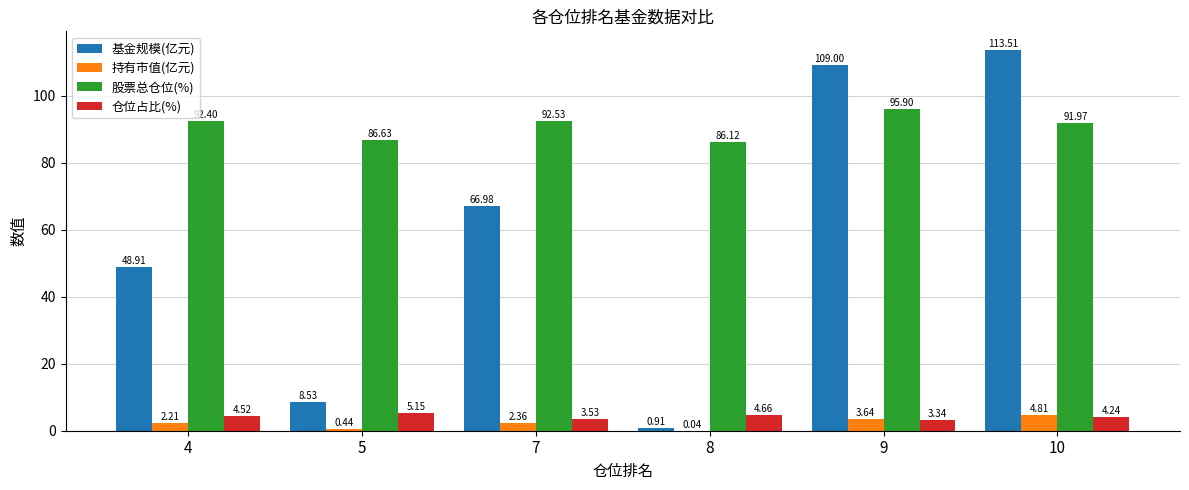

What is the maximum value shown in the chart?

113.5